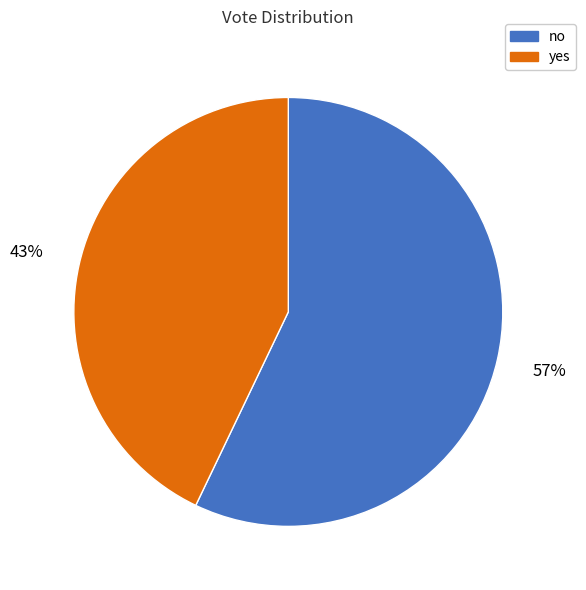

Is there a majority slice in this chart?

Yes